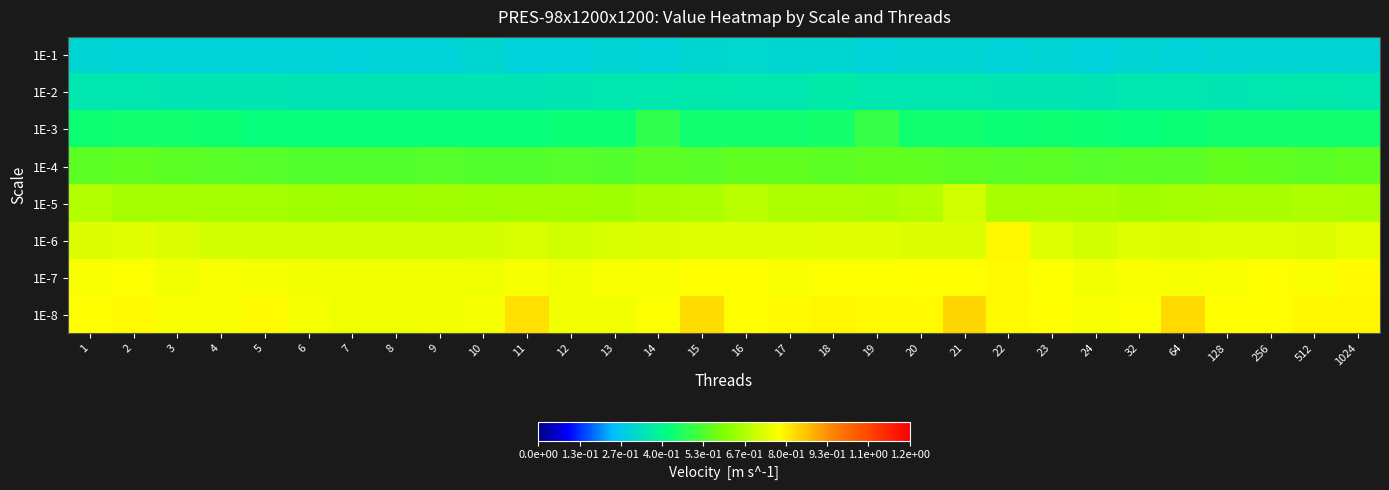

What is the difference between the highest and lowest values at 512?

0.5